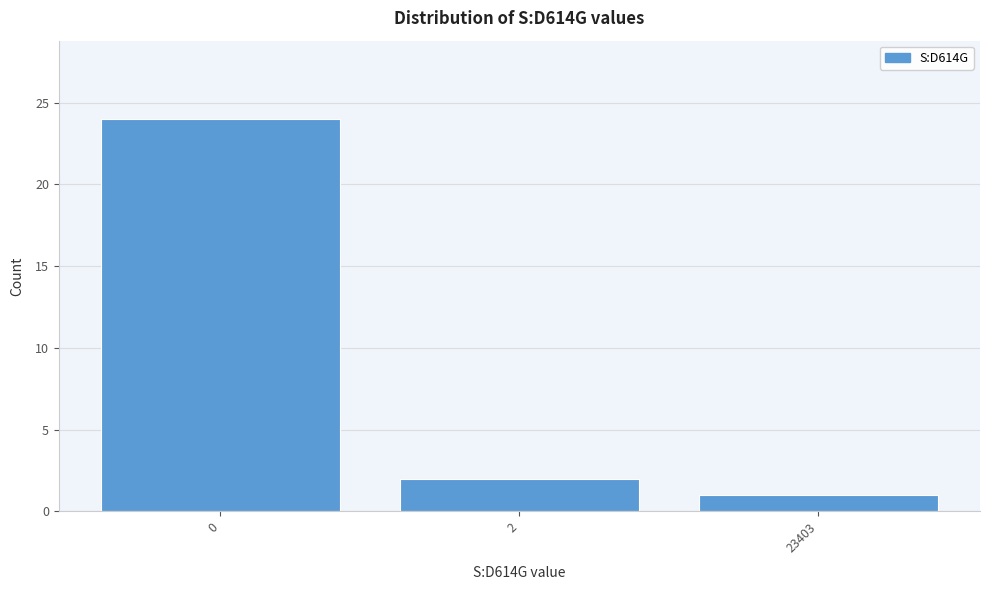

Reading left to right, extract all data points from this chart.

0=24	2=2	23403=1